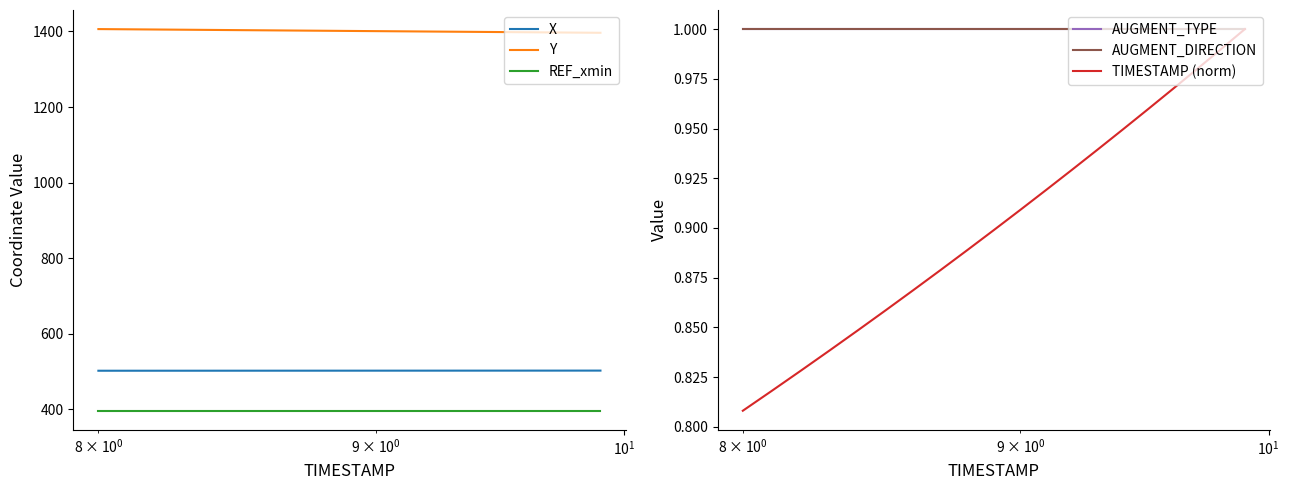

True or false: REF_xmin and X cross at least once.

False